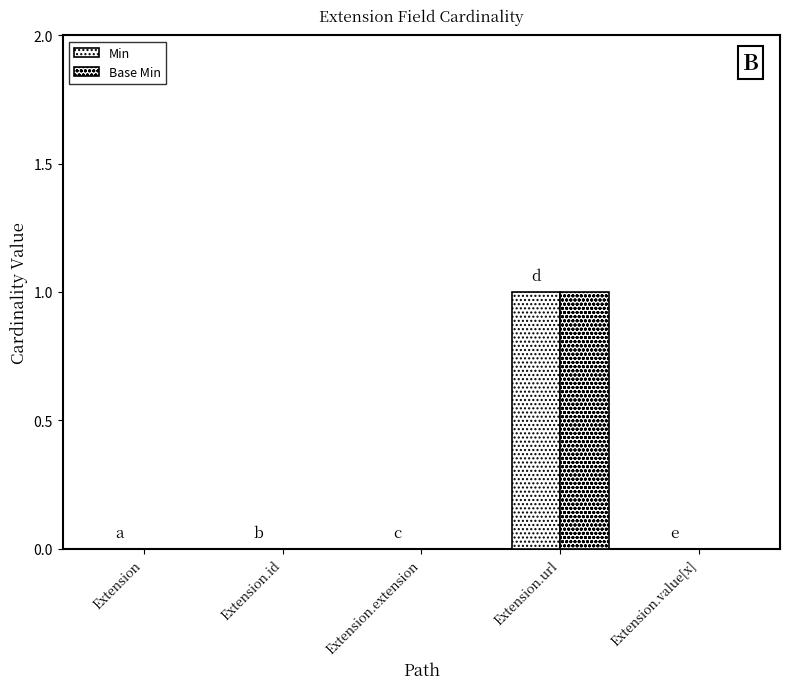

Count the number of data series in this chart.

2